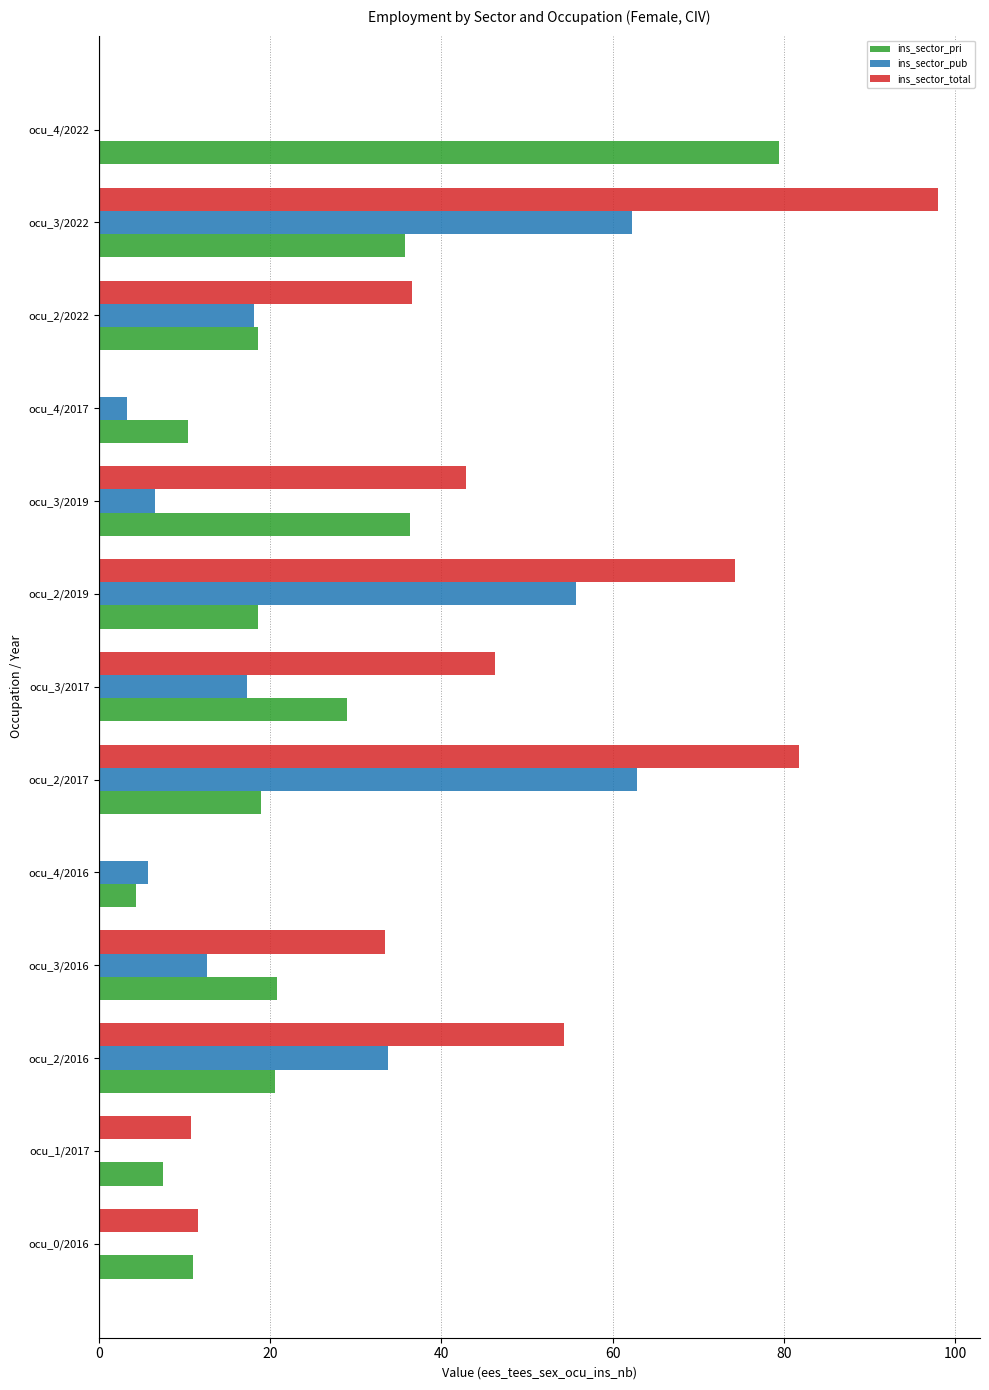

What is the sum of the ins_sector_total values at ocu_3/2022 and ocu_3/2019?

140.9